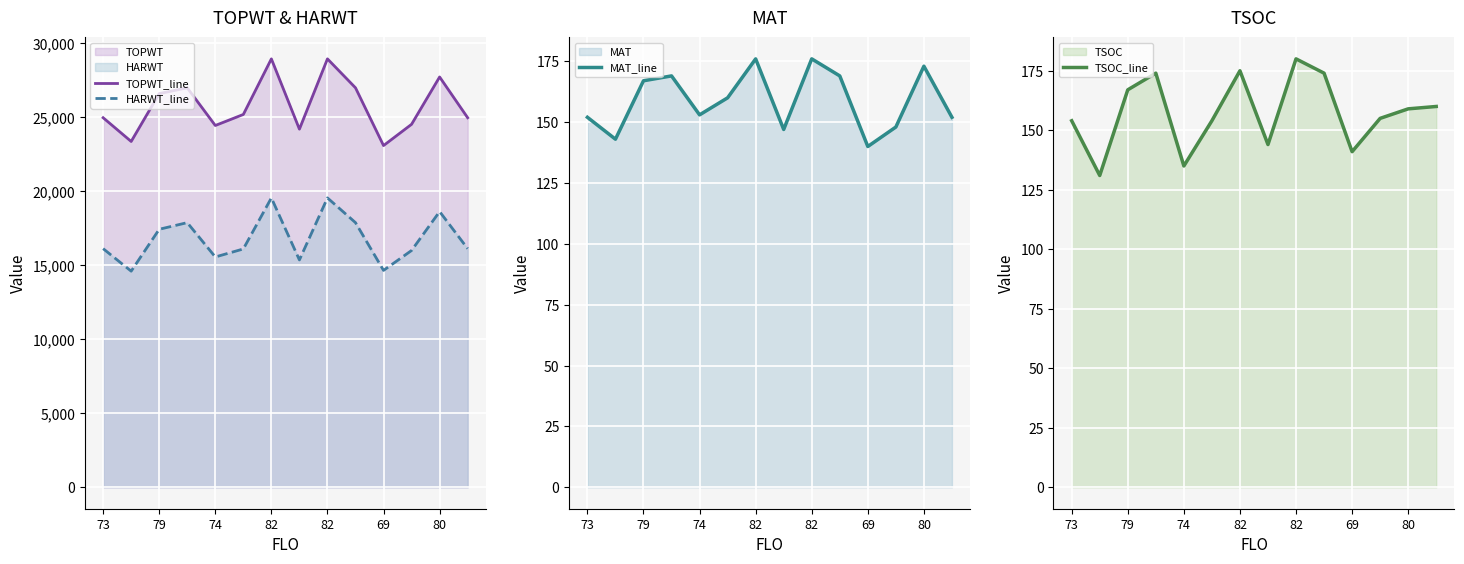

At 7, list the series in order from largest to smallest.

TOPWT_line, HARWT_line, MAT_line, TSOC_line